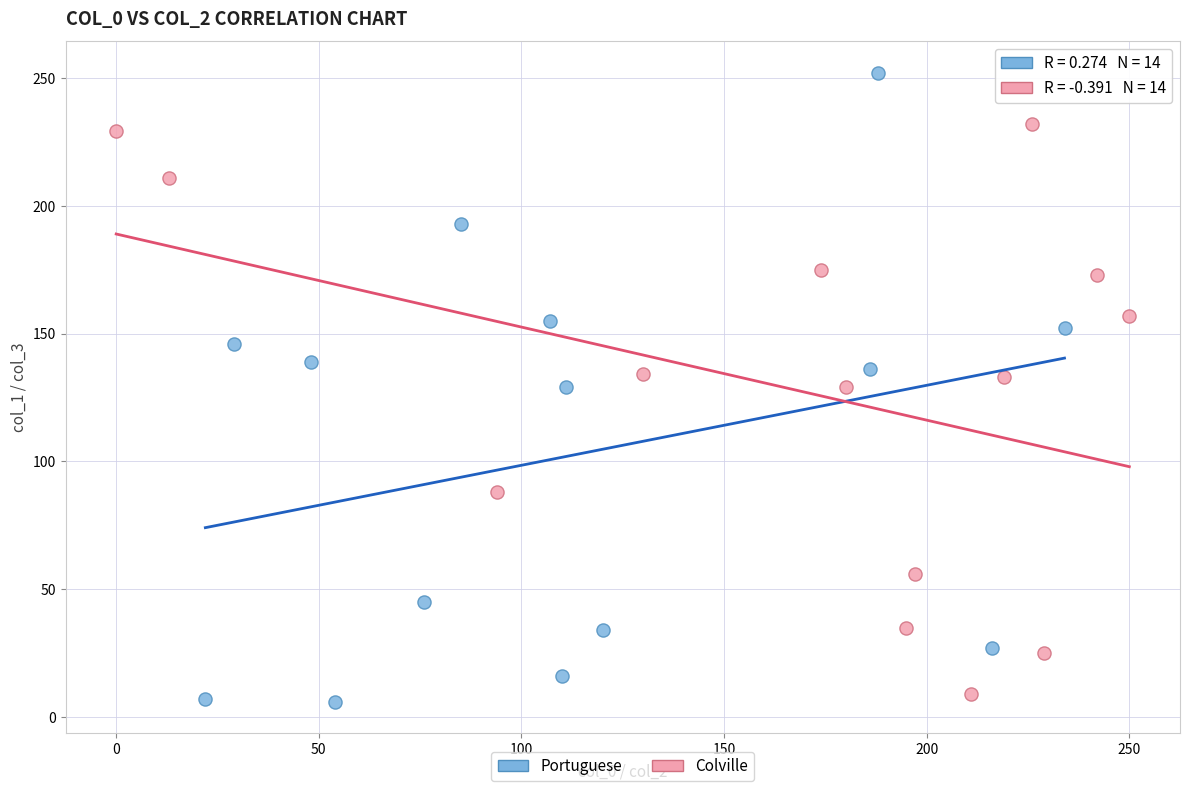

What are all the series names shown in the legend?

Portuguese, Colville